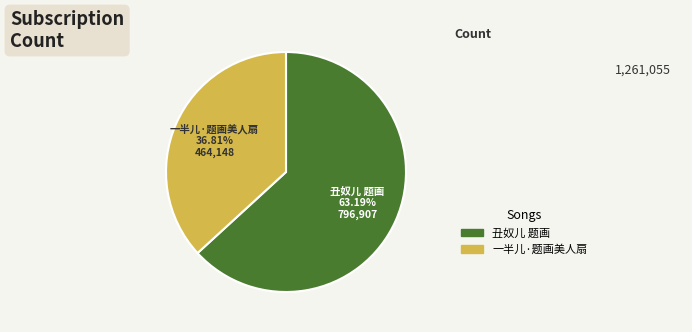

To the nearest percent, what is the combined percentage of 一半儿·题画美人扇 and 丑奴儿 题画?

100%